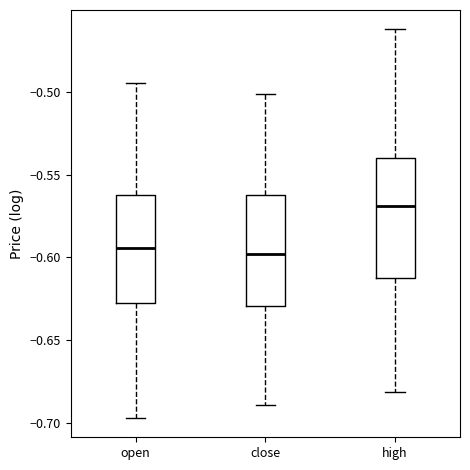

Reading left to right, read every box against the y-axis: the position of its median line, the range the box covers, and the ends of its whiskers. The values are not printed on the chart, so give them approximately, as read against the axis.

open: median -0.595, box -0.625 to -0.560, whiskers -0.695 to -0.495
close: median -0.600, box -0.630 to -0.560, whiskers -0.690 to -0.500
high: median -0.570, box -0.610 to -0.540, whiskers -0.680 to -0.460